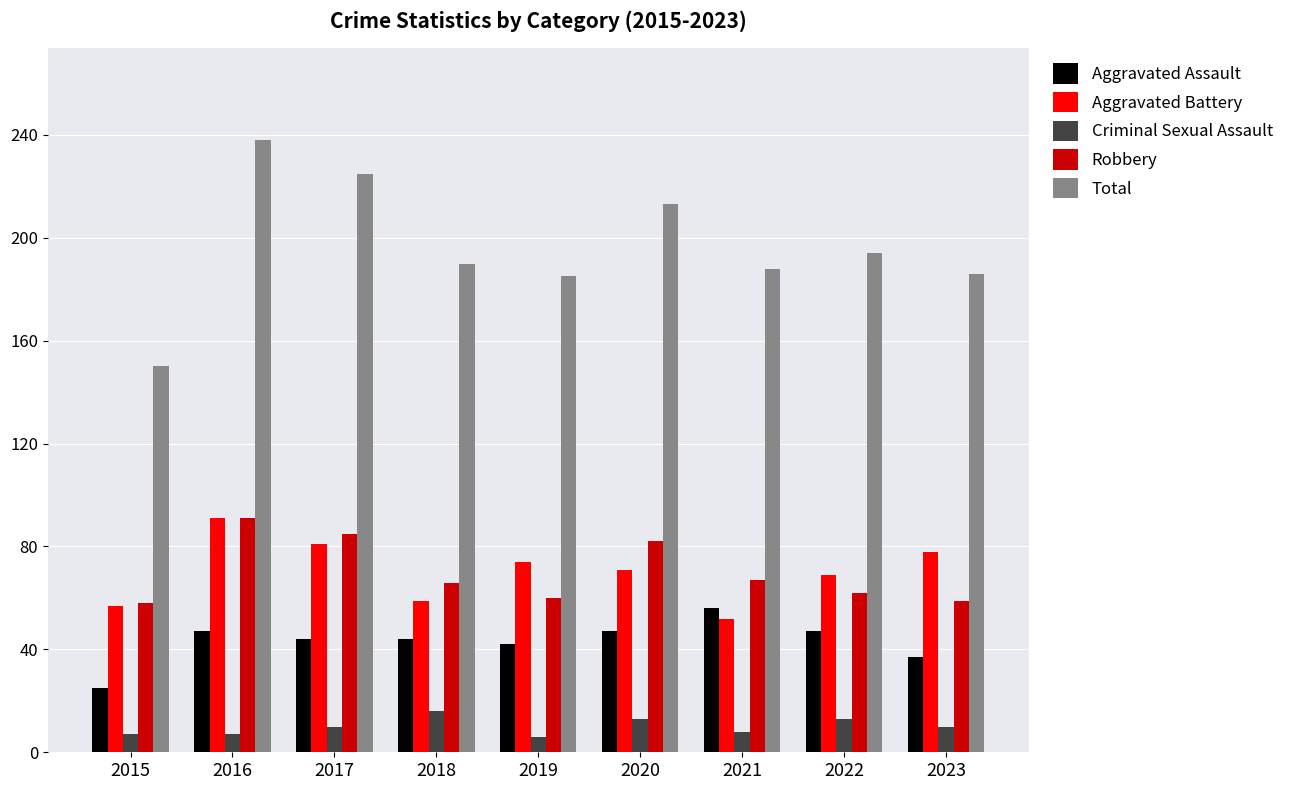

How many groups of bars are there?

9